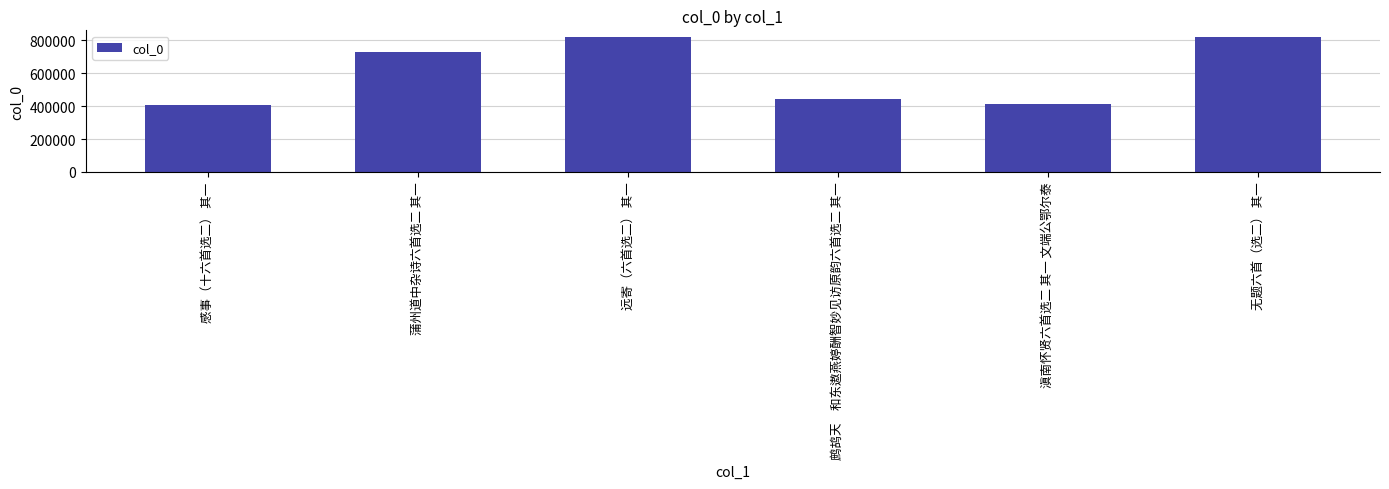

Is it true that the value at 鹧鸪天　和东遨燕婷酬智妙见访原韵六首选二 其一 is 443416?

True